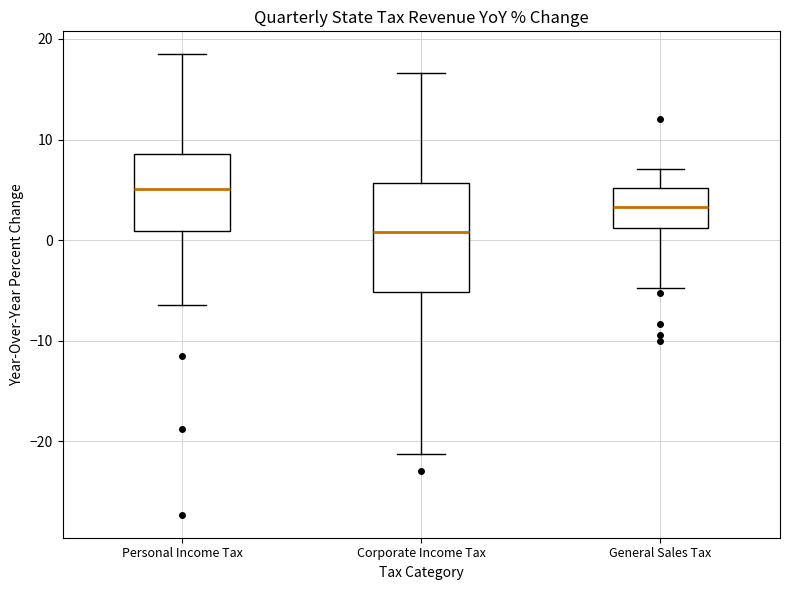

Which box has the highest median line?

Personal Income Tax